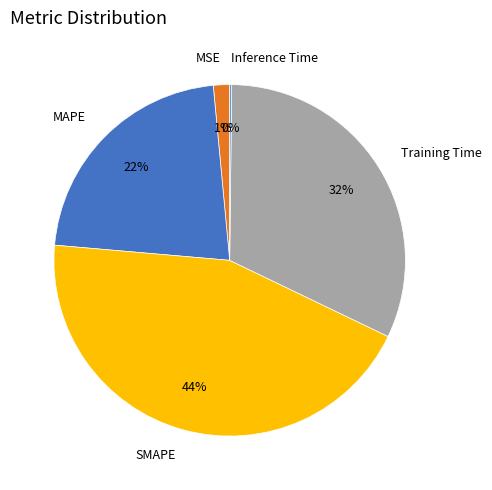

The Training Time slice represents 32% of the pie. True or false?

True